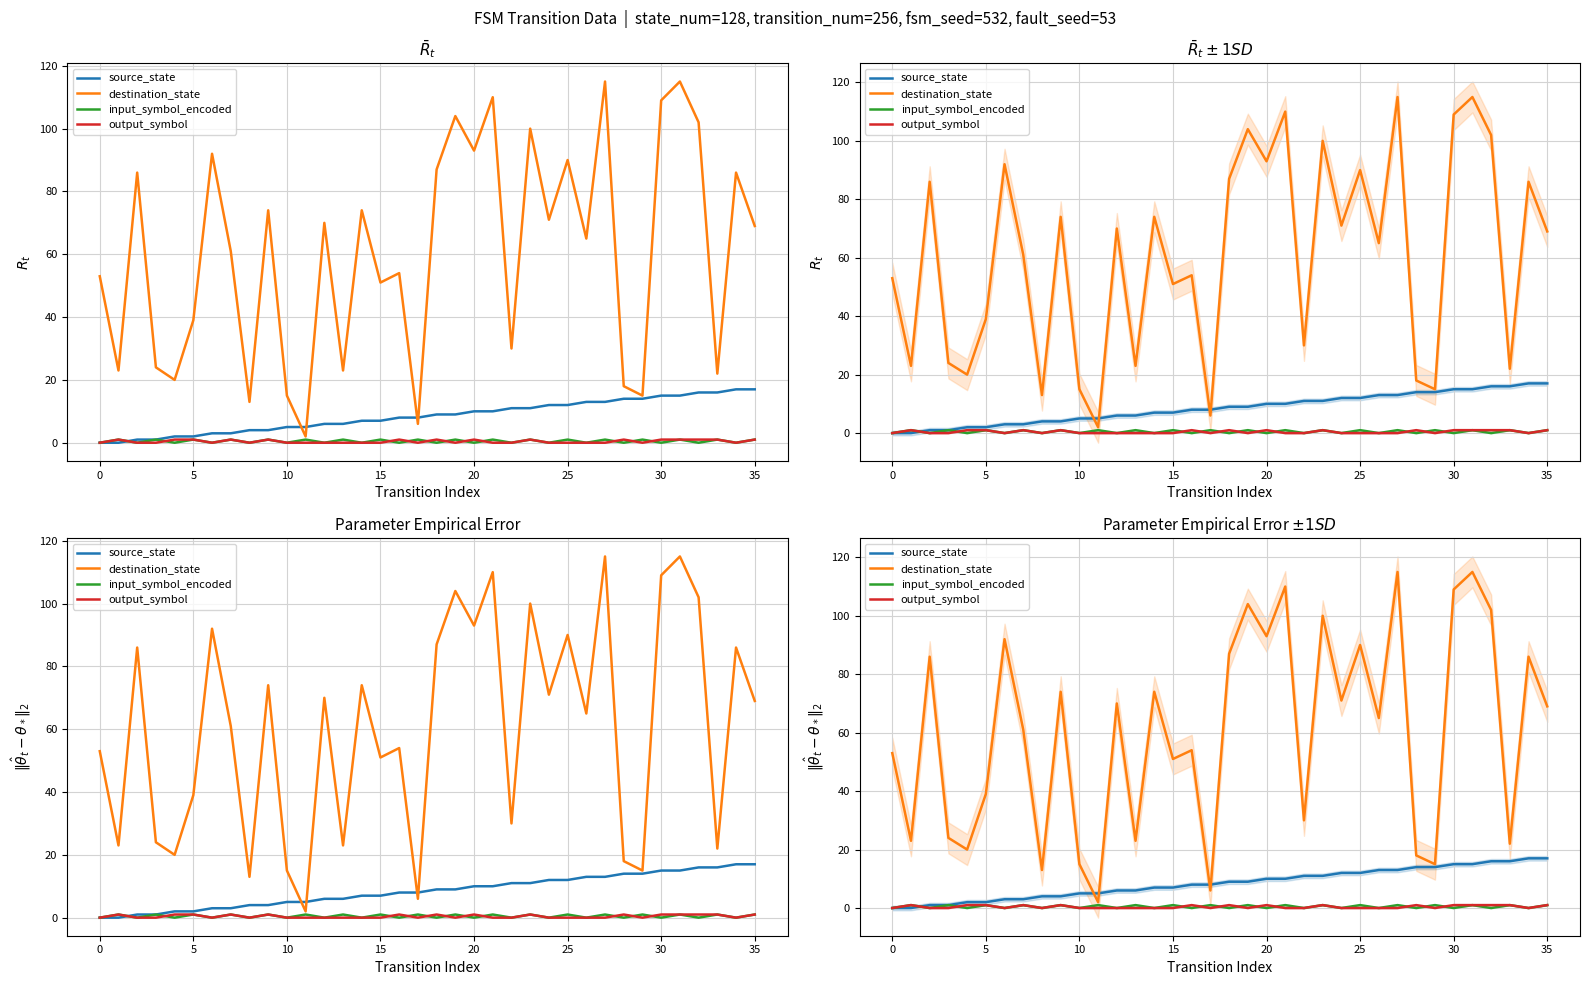

Which series has the largest total across all categories?

destination_state